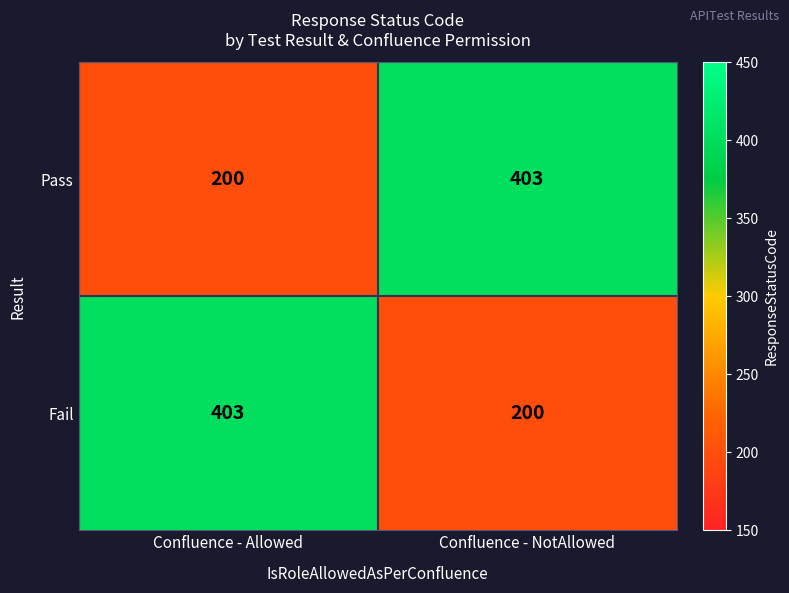

What is the difference between the highest and lowest values at Confluence - NotAllowed?

203